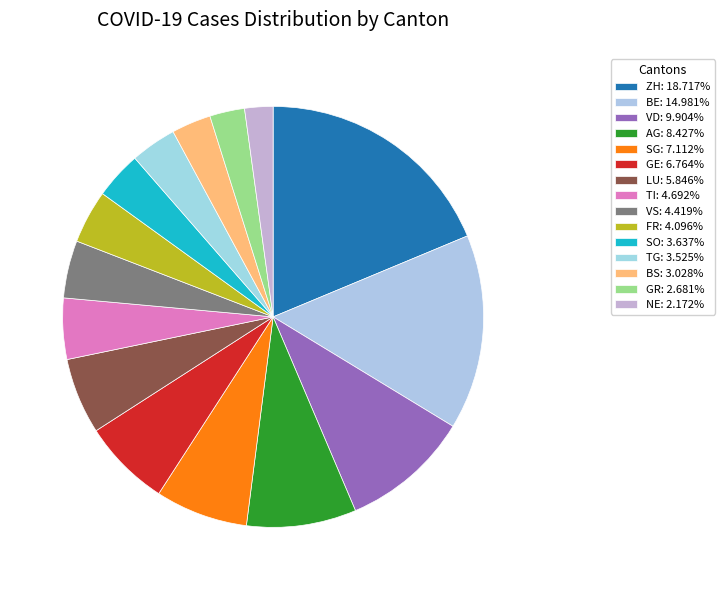

How many segments does this pie chart have?

15